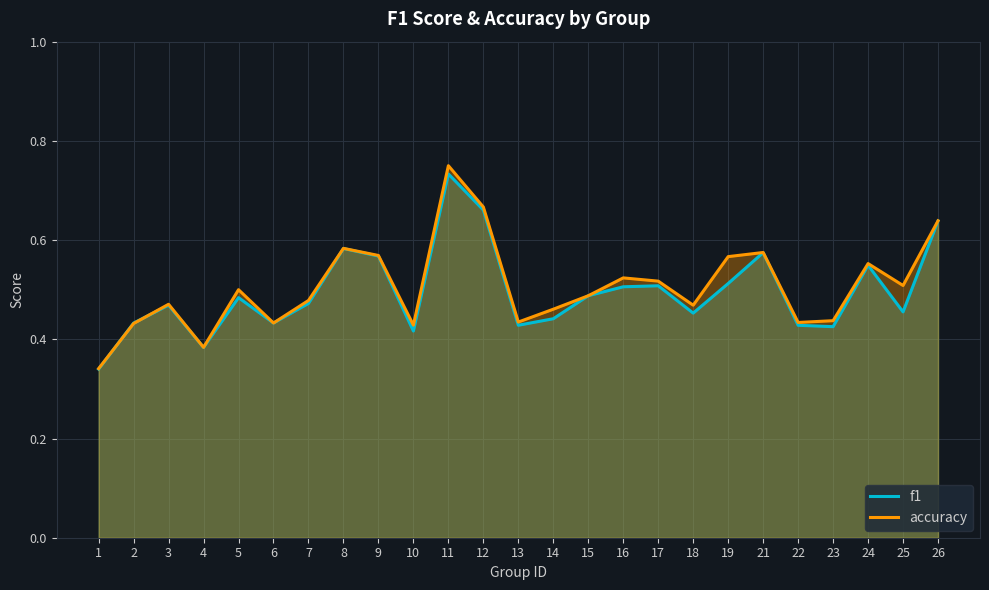

Which series has the largest range (max minus min)?

accuracy